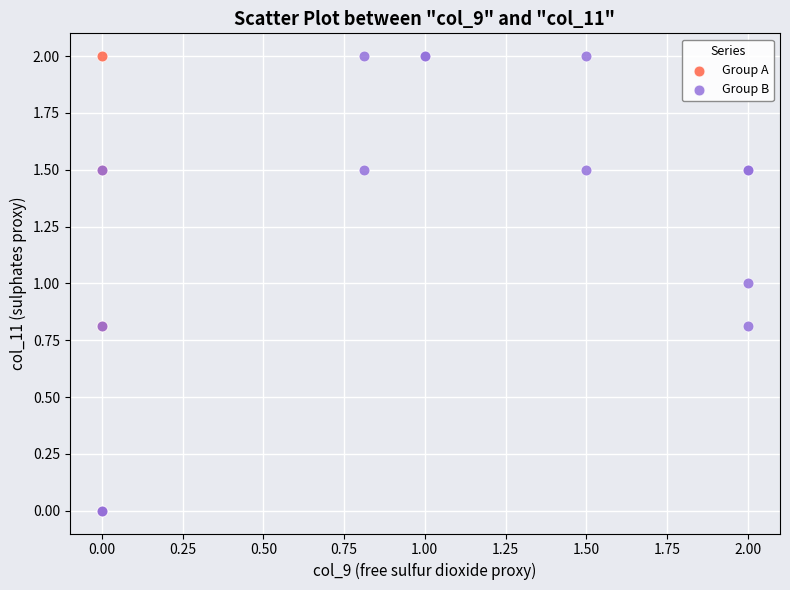

What are all the series names shown in the legend?

Group A, Group B